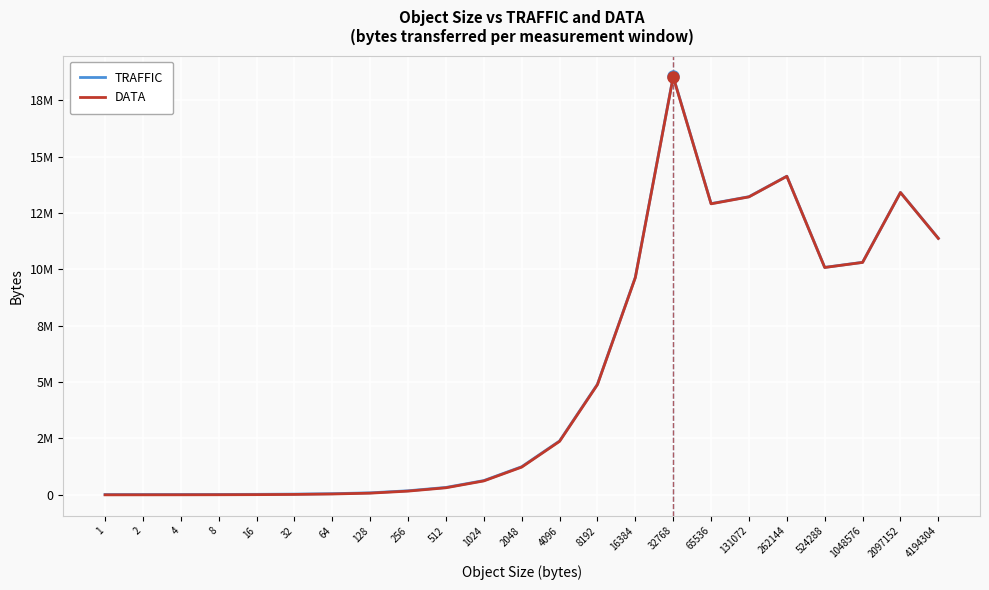

What is the minimum value for TRAFFIC?

14465